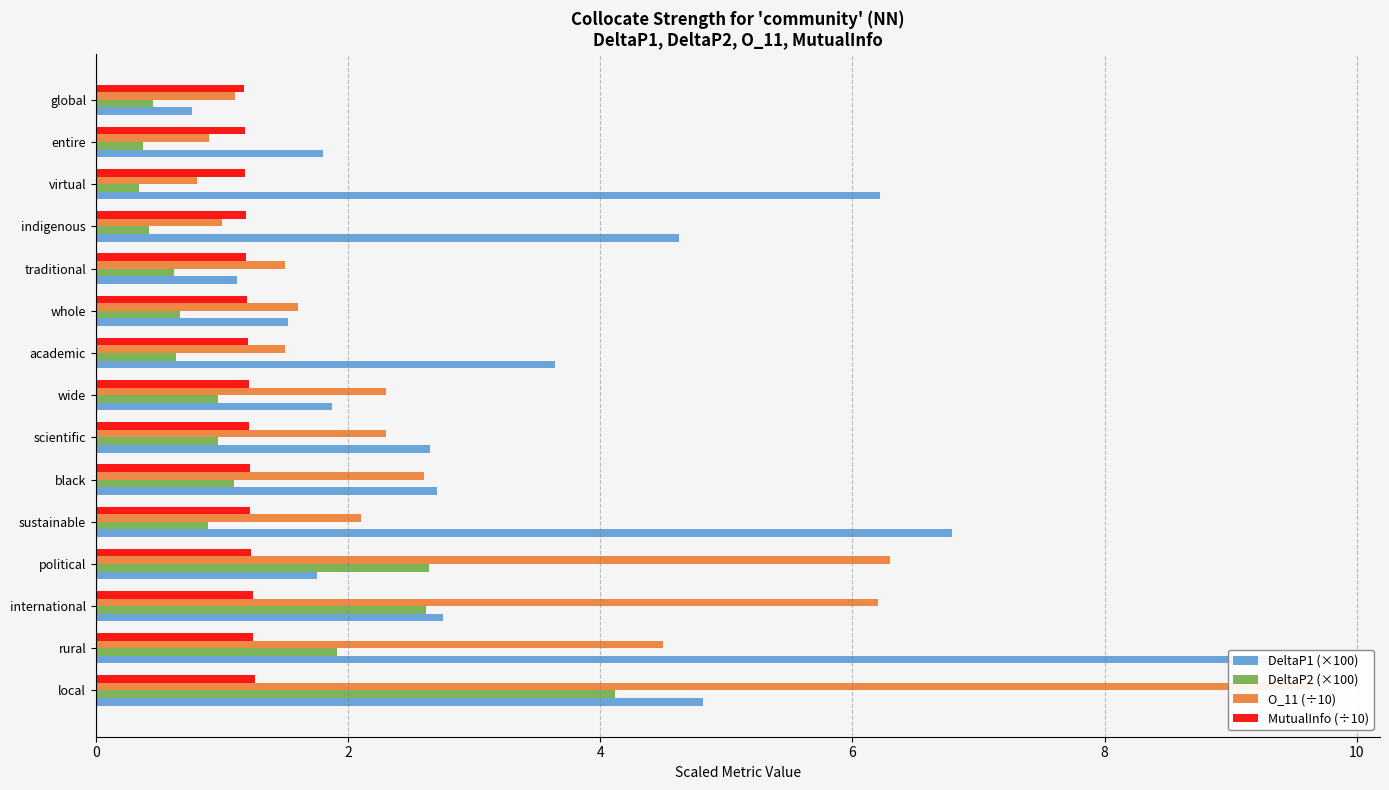

Which series has the largest range (max minus min)?

O_11 (÷10)